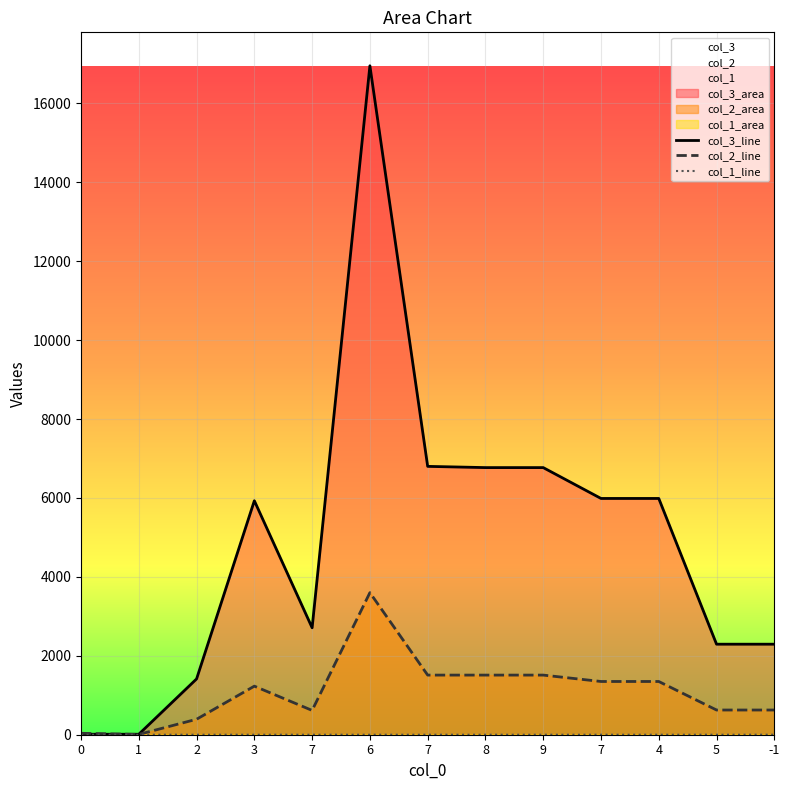

Where do col_2_line and col_3_line first cross each other?

0 and 1